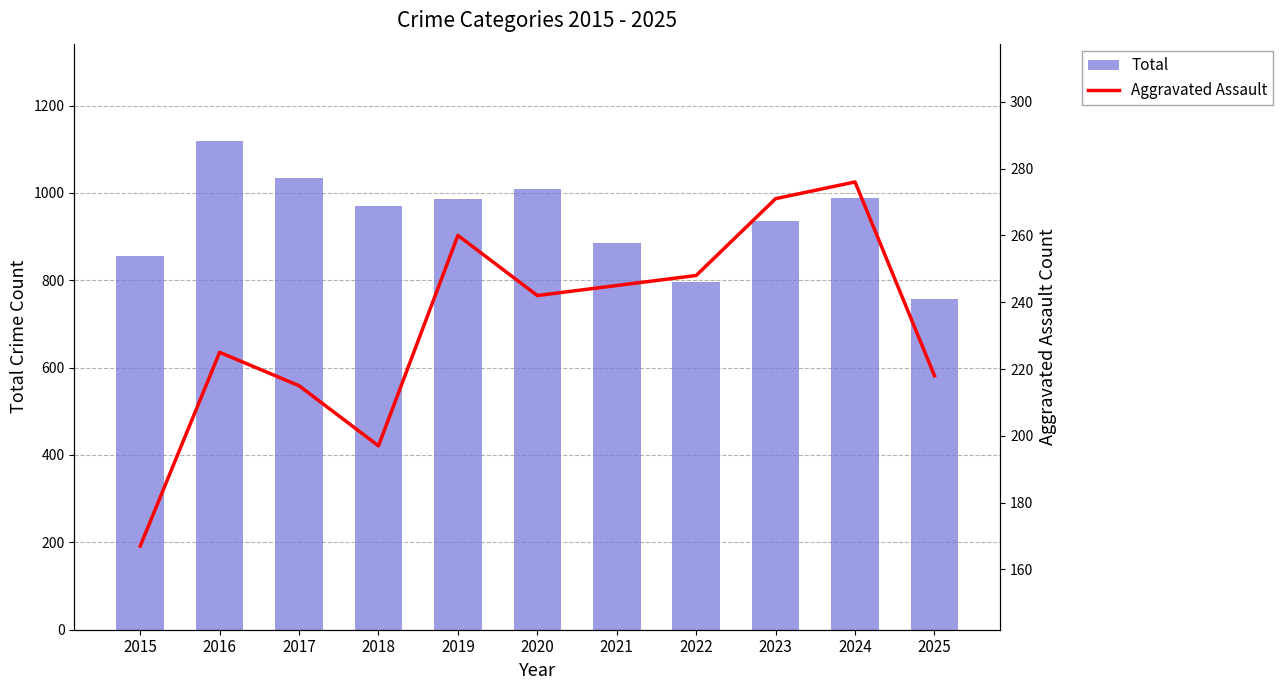

Reading left to right, what are all the values shown in this chart?

Total: 2015=855	2016=1118	2017=1033	2018=971	2019=985	2020=1009	2021=885	2022=796	2023=936	2024=989	2025=758
Aggravated Assault: 2015=167	2016=225	2017=215	2018=197	2019=260	2020=242	2021=245	2022=248	2023=271	2024=276	2025=218